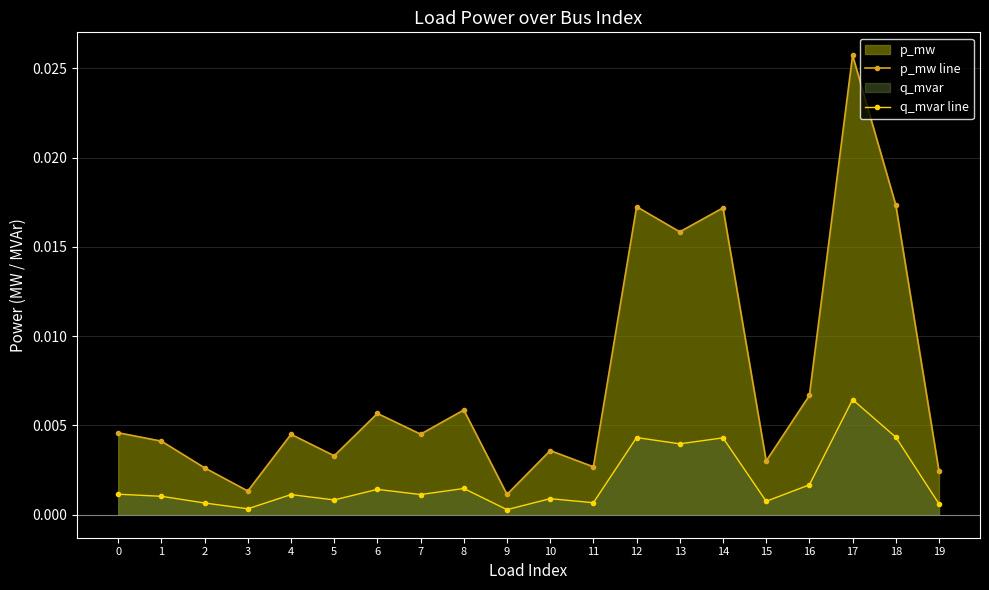

At which category does the chart reach its minimum across all series?

9